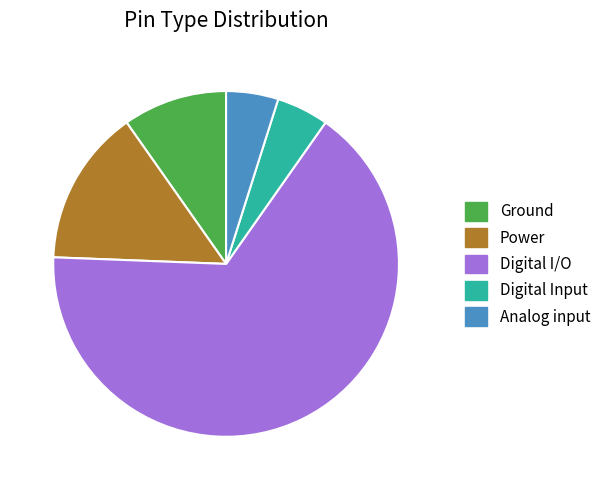

Is the sum of Ground and Analog input greater than half?

No